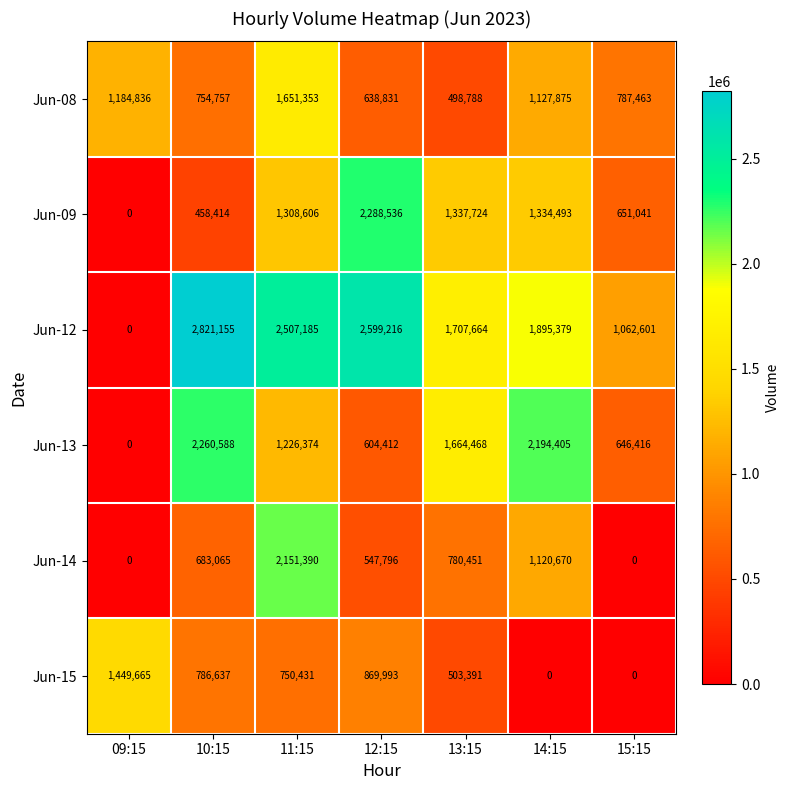

Which series changed the most between 14:15 and 15:15?

Jun-13